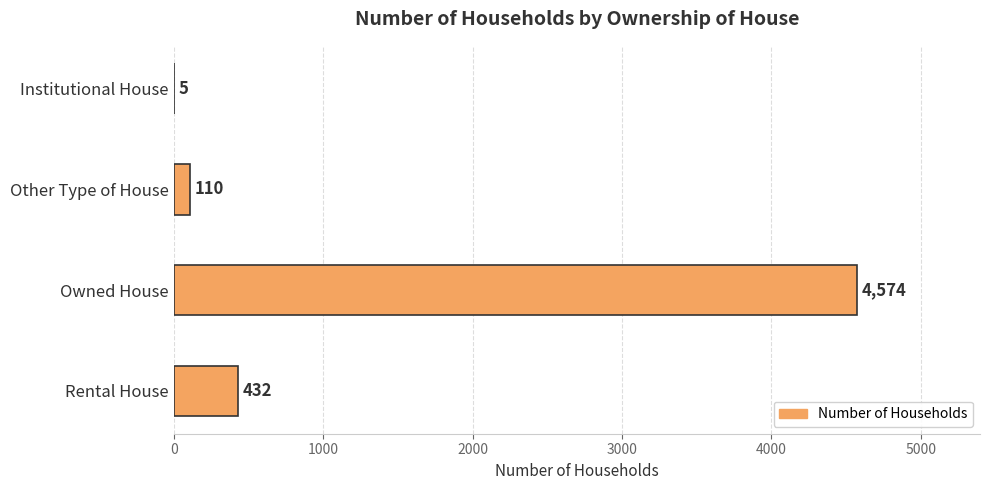

What is the change in value from Institutional House to Other Type of House?

+105